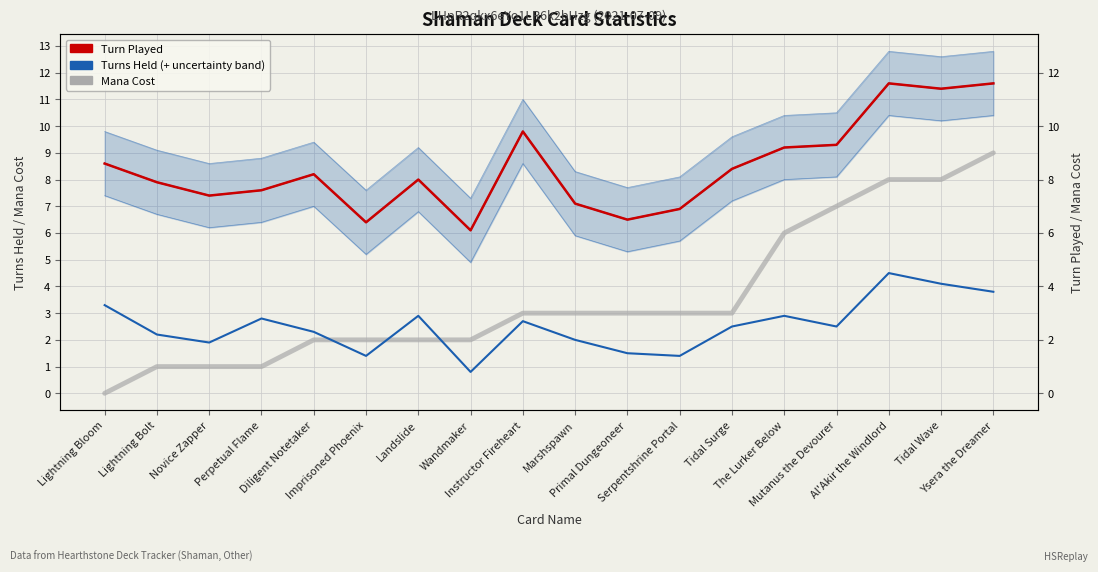

True or false: Turn Played and Mana Cost cross at least once.

False